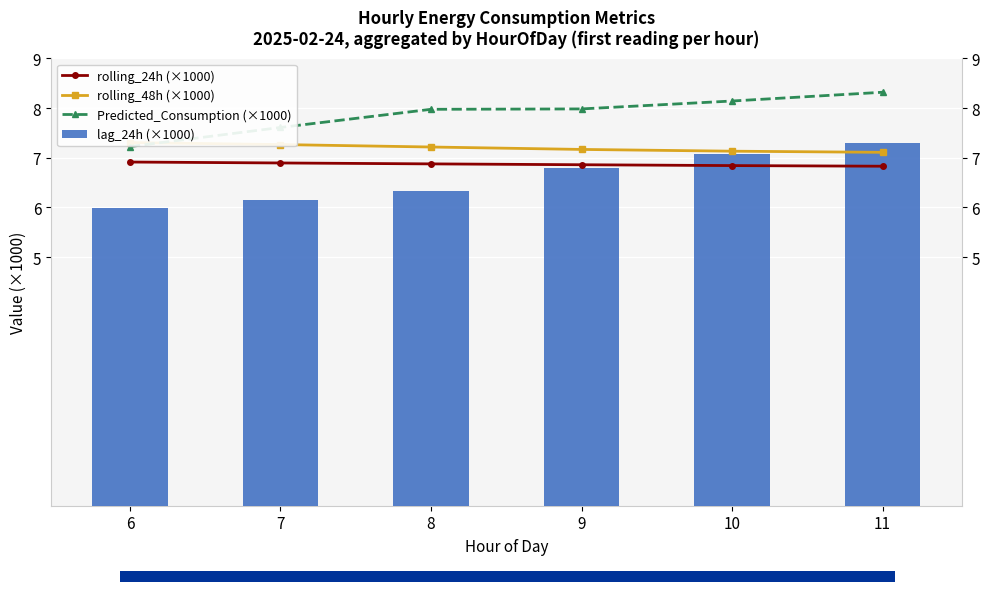

What are all the series names shown in the legend?

rolling_24h (×1000), rolling_48h (×1000), Predicted_Consumption (×1000), lag_24h (×1000)